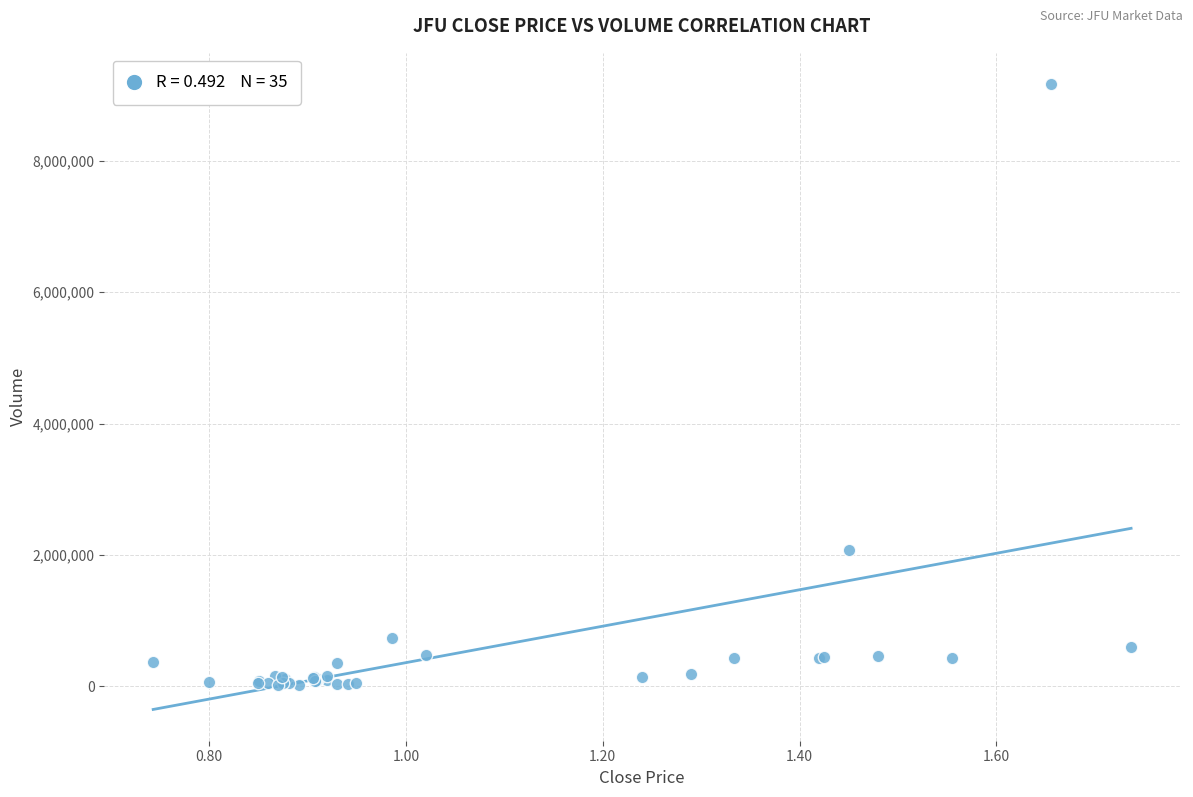

What Y value in the scatter plot is closest to 4596446?

2070843